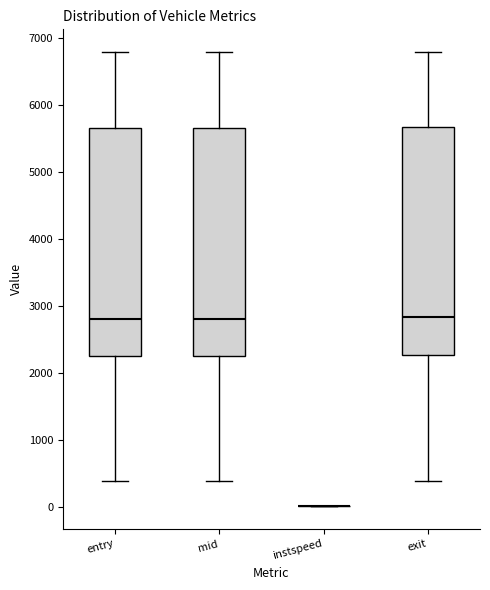

Reading left to right, transcribe this box plot: for each box, give where its median line is, the range the box spans, and where its two whiskers end, as read against the y-axis. The values are not printed on the chart, so give them approximately, as read against the axis.

entry: median 2800, box 2300 to 5700, whiskers 400 to 6800
mid: median 2800, box 2300 to 5700, whiskers 400 to 6800
instspeed: box collapsed to a line at 0, whiskers 0 to 0
exit: median 2800, box 2300 to 5700, whiskers 400 to 6800